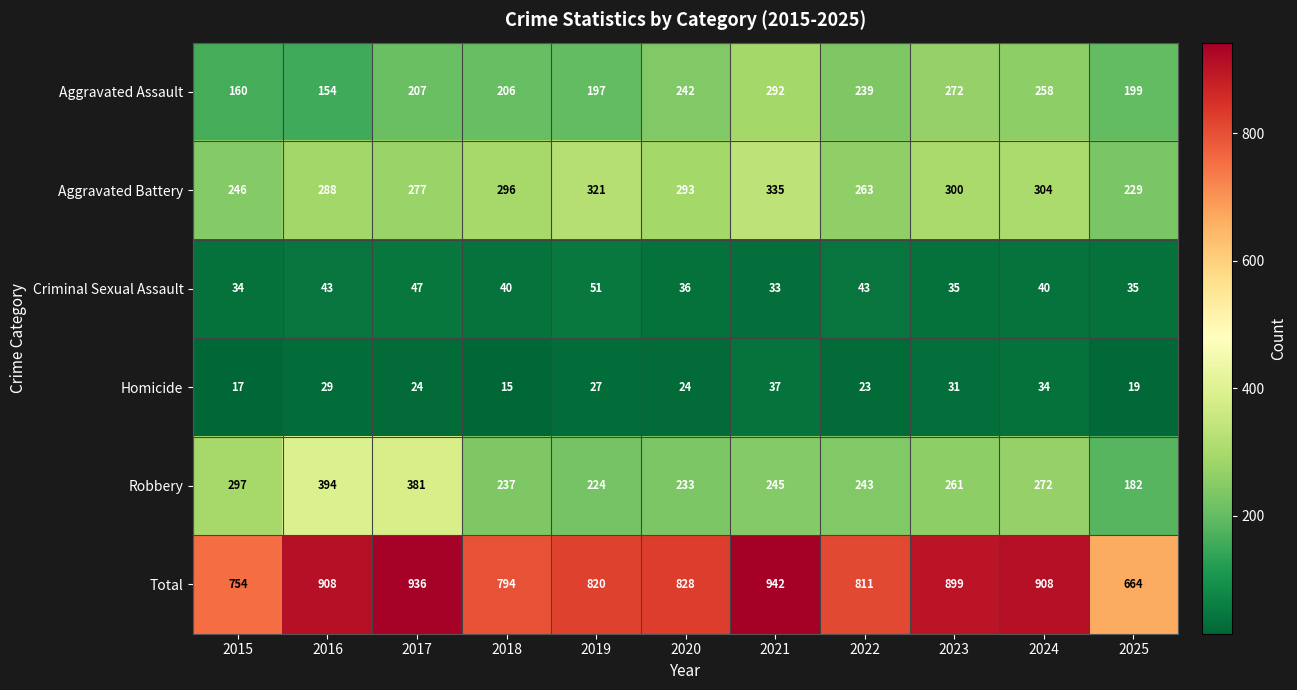

Which series has the largest range (max minus min)?

Total